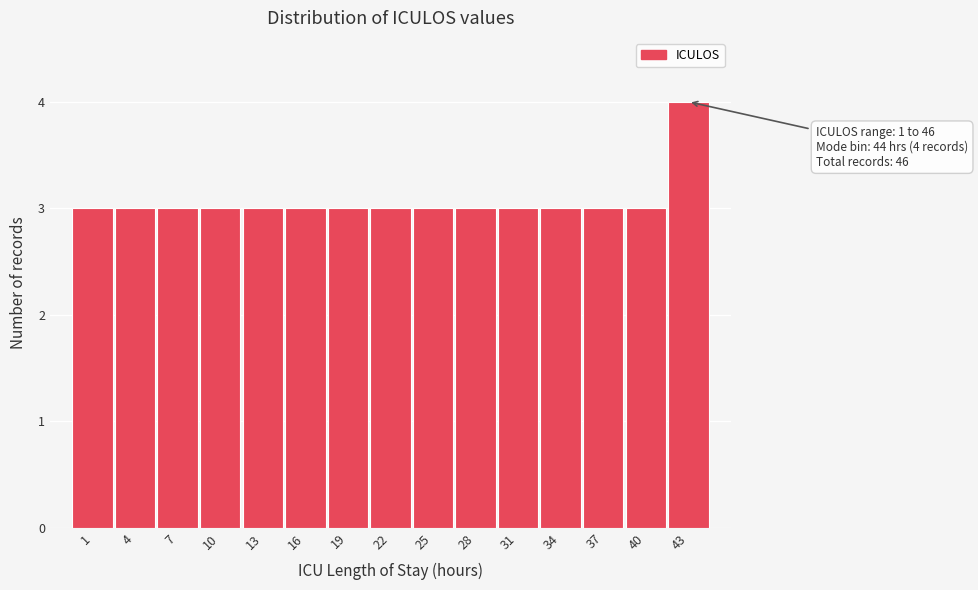

Reading right to left, extract all data points from this chart.

4	3	3	3	3	3	3	3	3	3	3	3	3	3	3